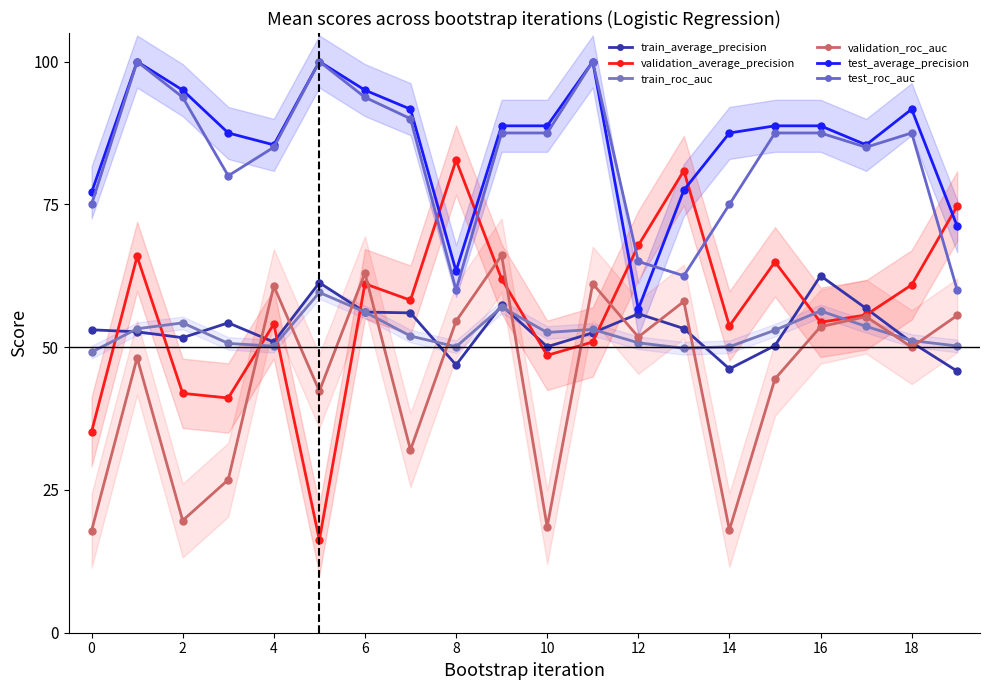

Between 0 and 6, which series saw the biggest shift?

validation_roc_auc